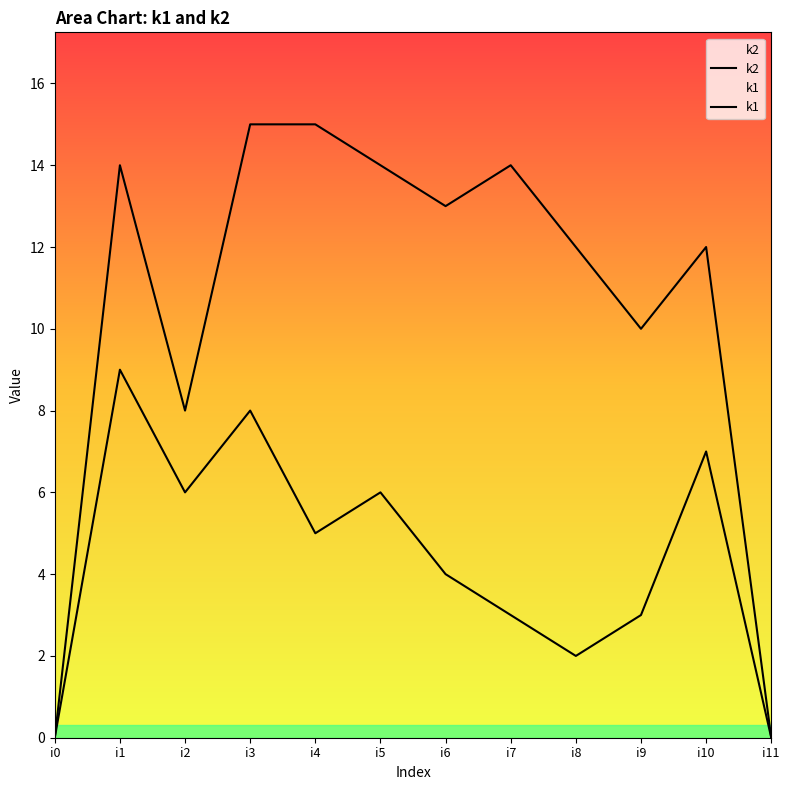

What is the difference between the second highest and minimum values in the k2 series?

15